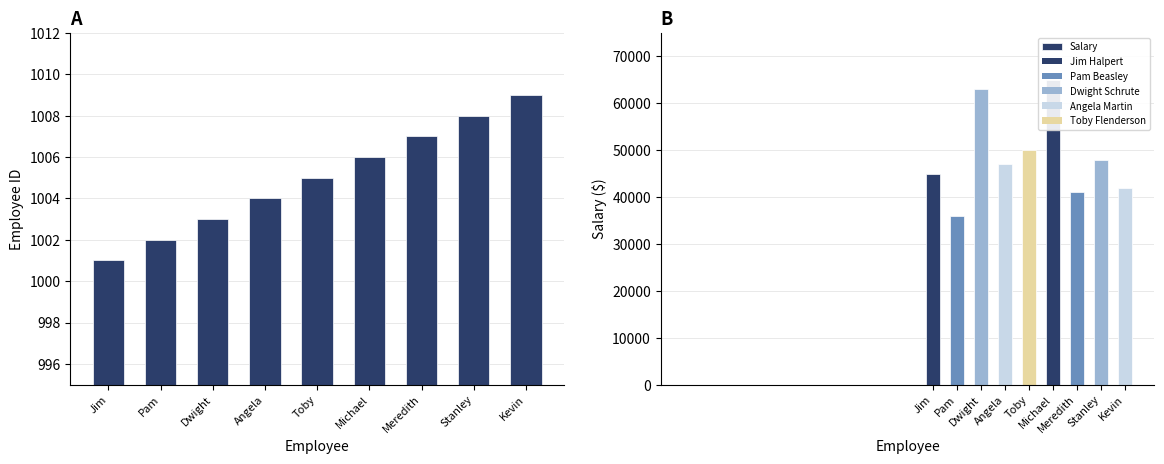

What is the maximum value shown in the chart?

65000